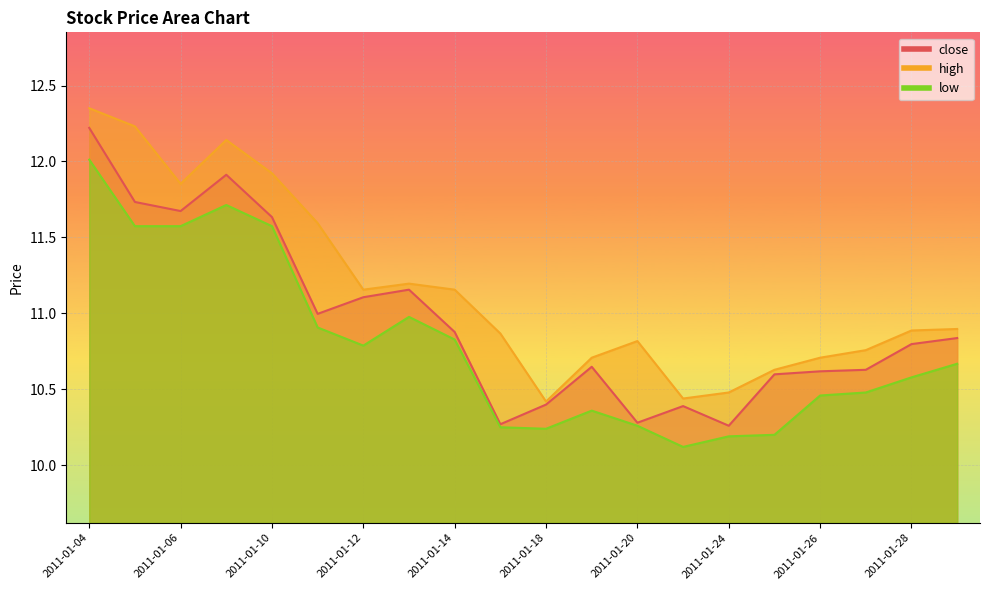

Which series has the widest spread of values?

close